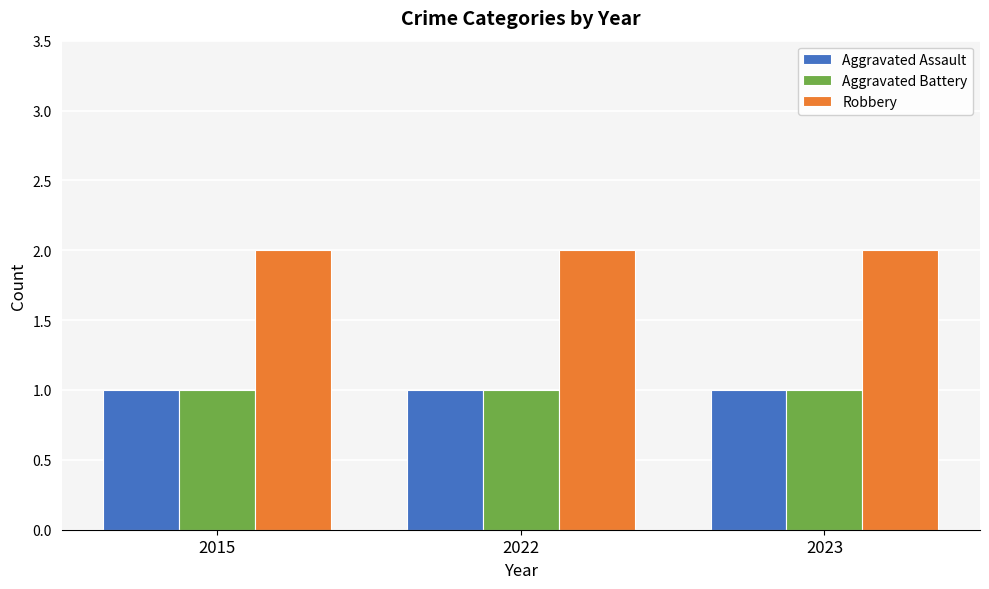

Reading left to right, transcribe all the data shown in this chart.

Aggravated Assault: 2015=1	2022=1	2023=1
Aggravated Battery: 2015=1	2022=1	2023=1
Robbery: 2015=2	2022=2	2023=2